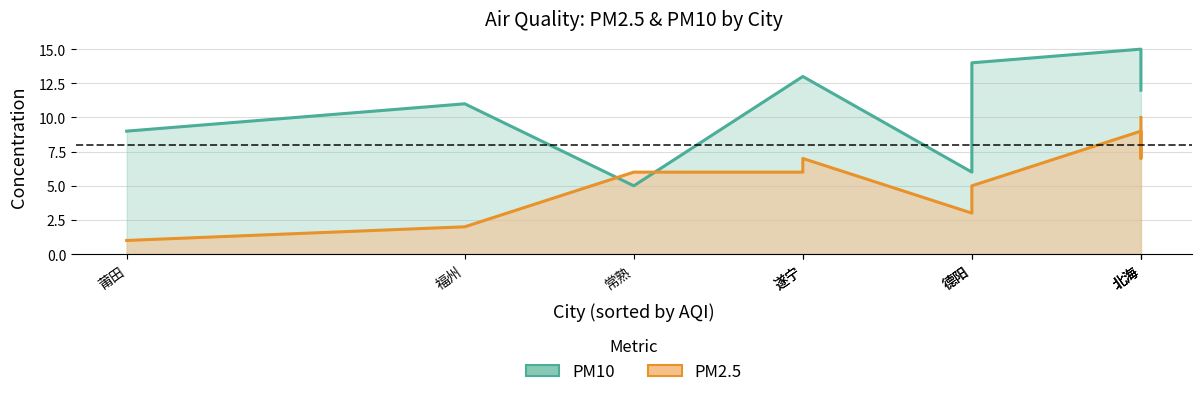

Reading right to left, transcribe all the data shown in this chart.

PM2.5: 10	7	9	5	3	7	6	6	2	1
PM10: 12	15	15	14	6	13	13	5	11	9